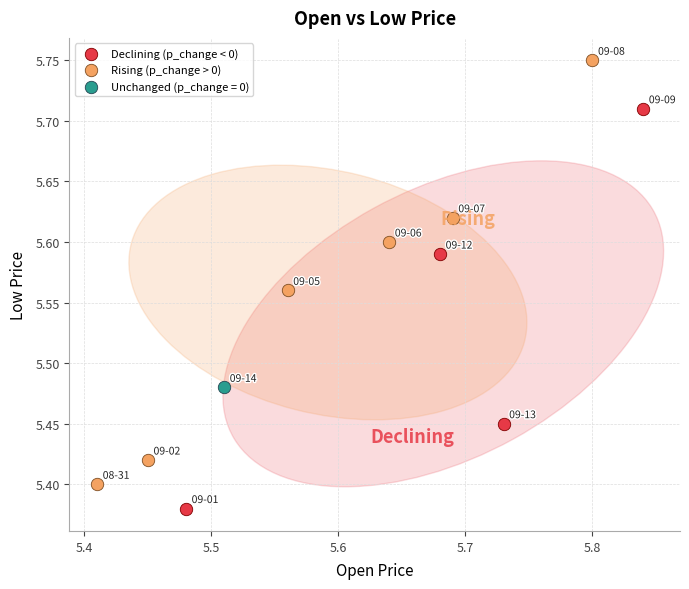

What are all the series names shown in the legend?

Declining (p_change < 0), Rising (p_change > 0), Unchanged (p_change = 0)